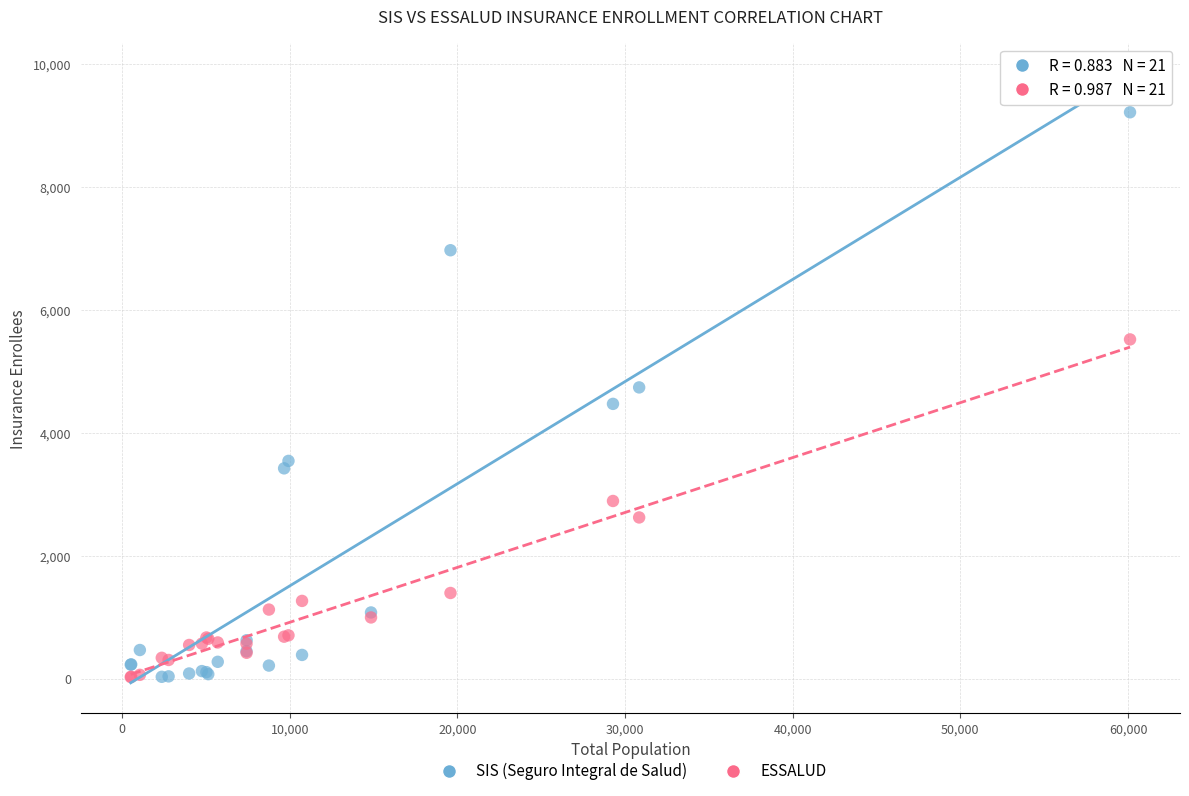

Which series has the widest spread of Y values?

SIS (Seguro Integral de Salud)